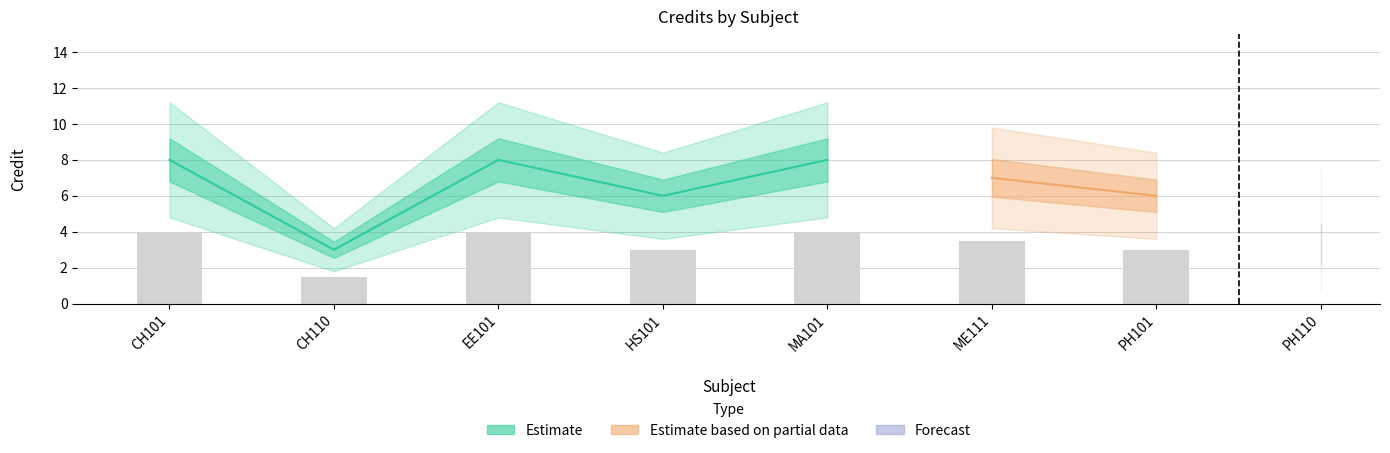

What is the label of the 6th bar from the left?

ME111